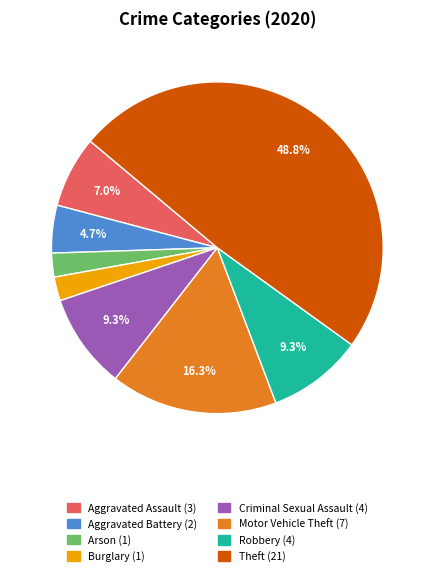

Is there a majority slice in this chart?

No